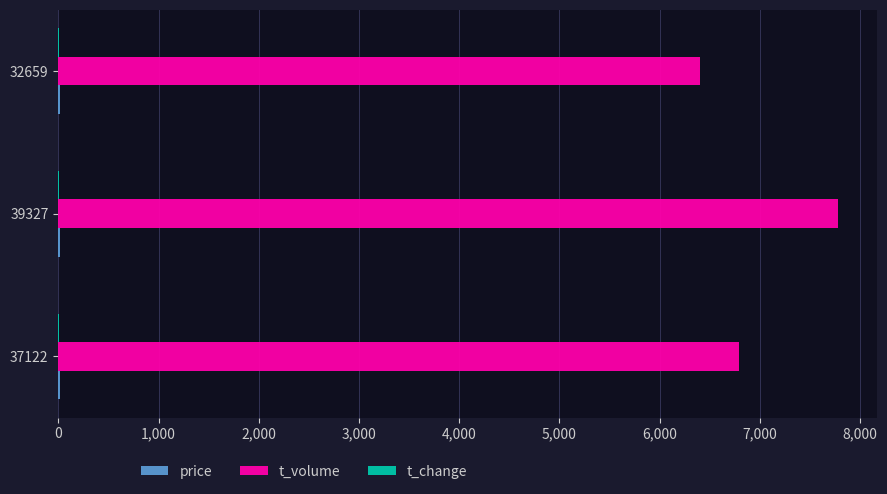

At which category is the sum across all series the highest?

39327